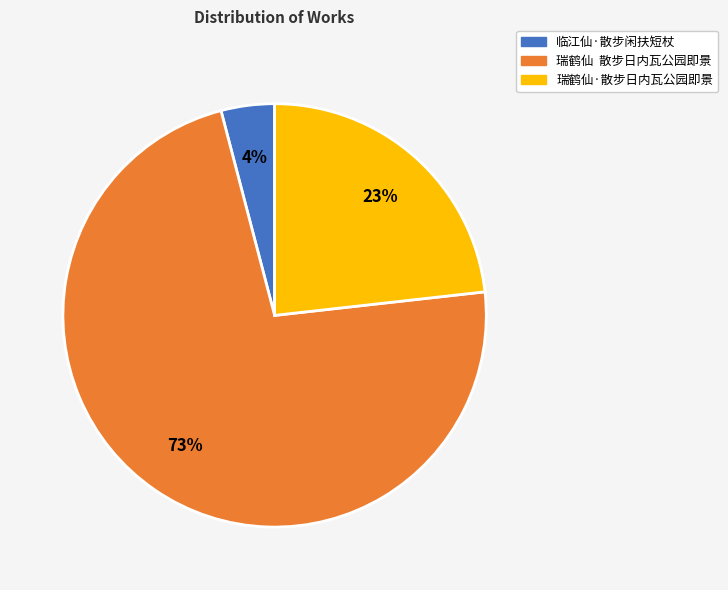

Is there a majority slice in this chart?

Yes